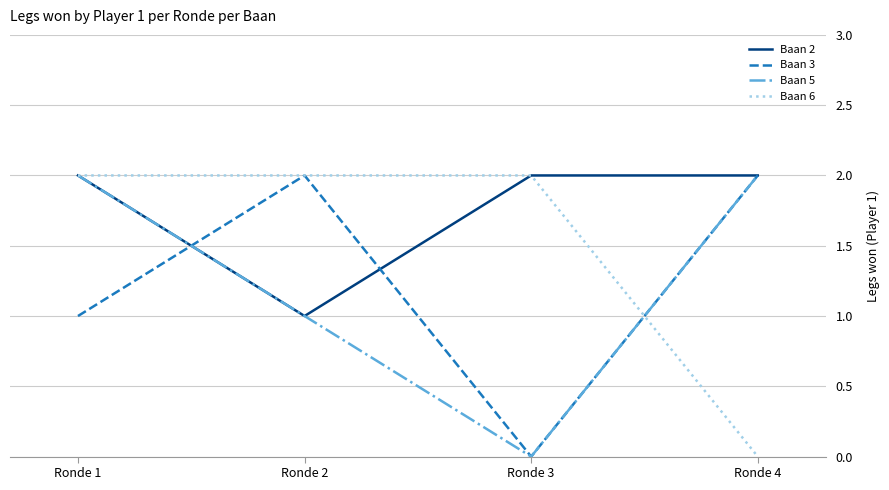

Which series has the largest total across all categories?

Baan 2